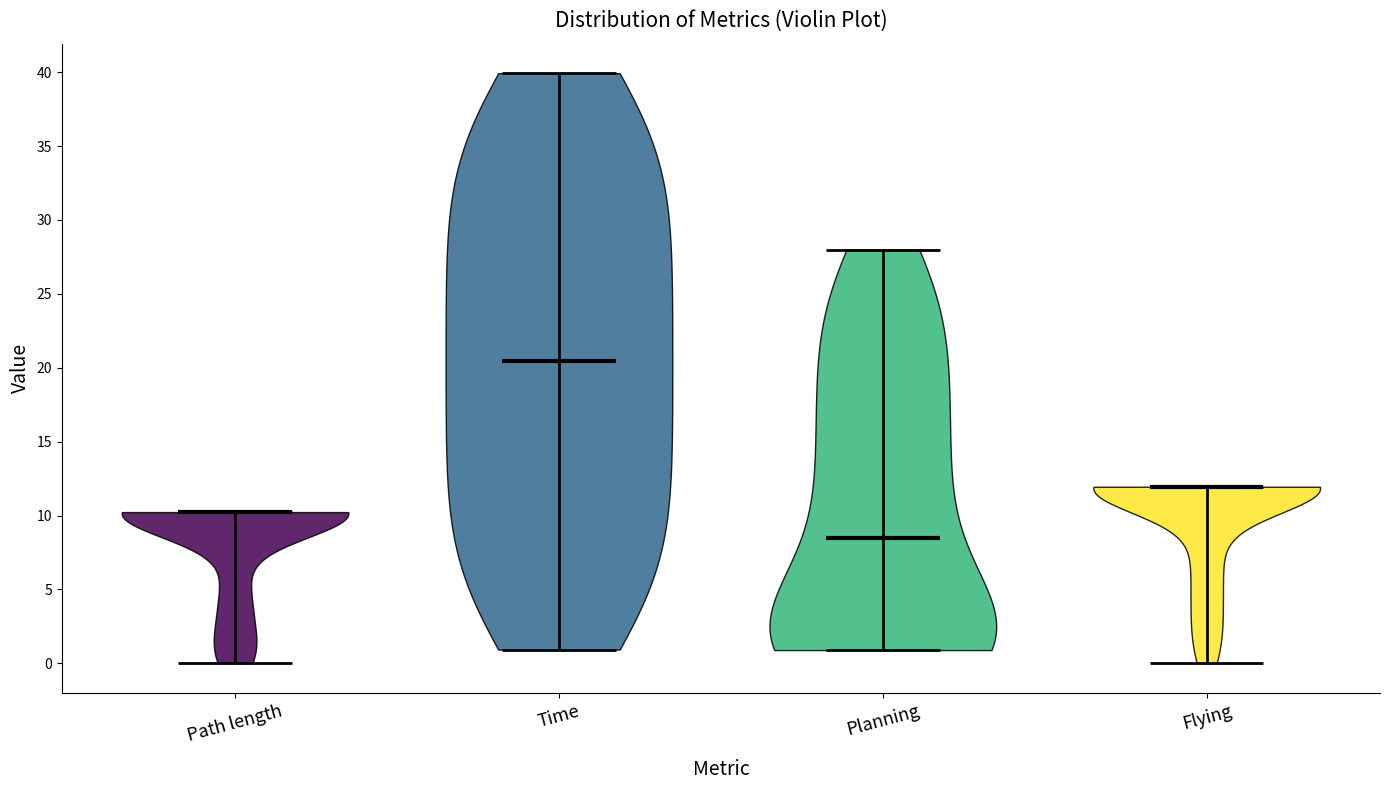

Reading left to right, read every violin against the y-axis: where its median line is, and the lowest and highest points it reaches. The values are not printed on the chart, so give them approximately, as read against the axis.

Path length: median line 10.0, lowest point 0.0, highest point 10.0
Time: median line 20.5, lowest point 1.0, highest point 40.0
Planning: median line 8.5, lowest point 1.0, highest point 28.0
Flying: median line 12.0, lowest point 0.0, highest point 12.0